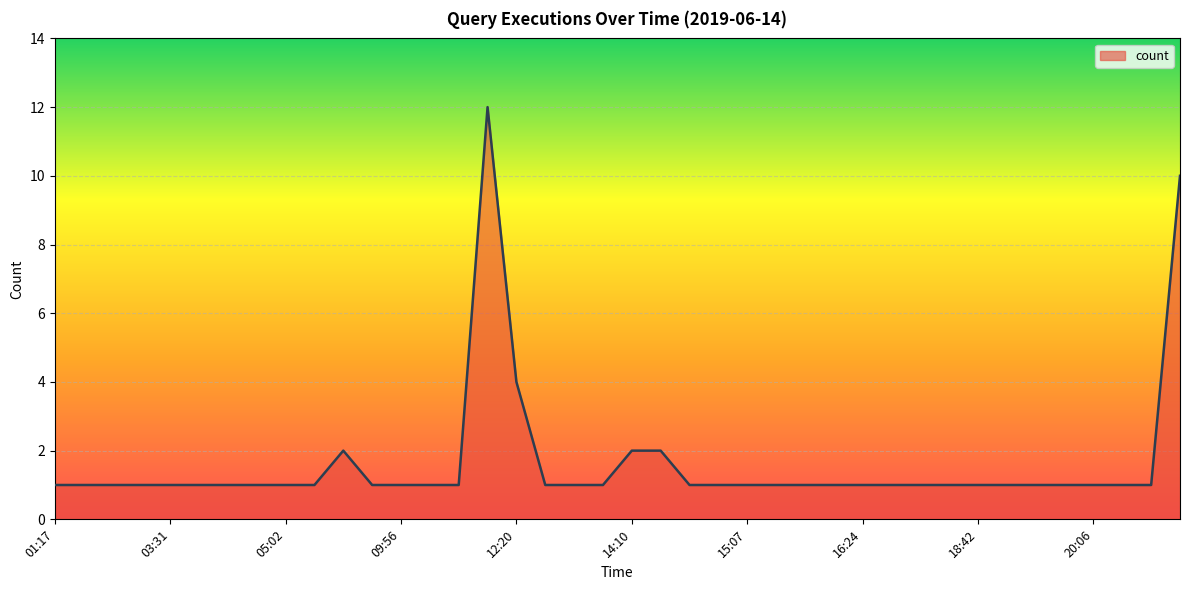

What is the average value?

2